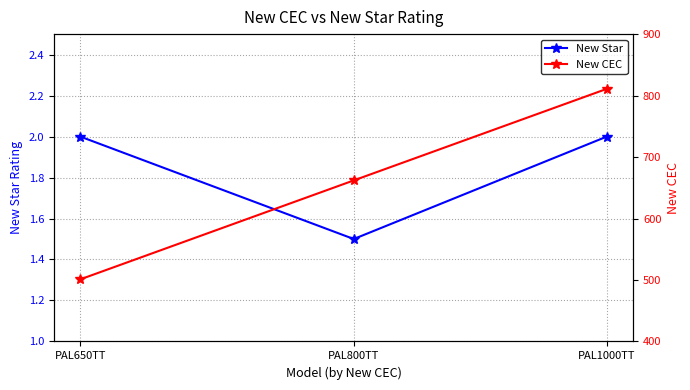

Is it true that New CEC equals 224.8 at PAL1000TT?

False